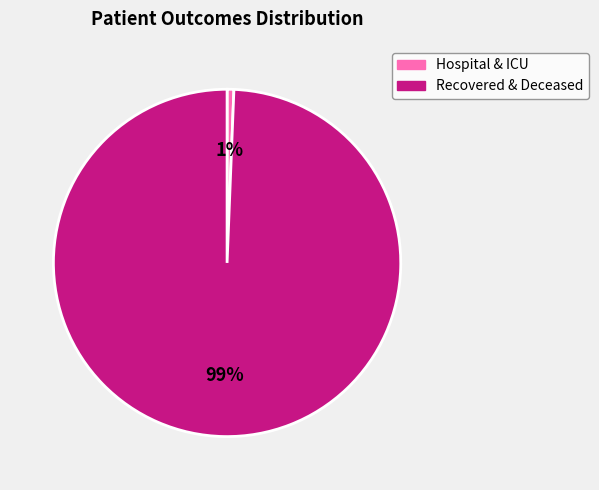

Combined, do Recovered & Deceased and Hospital & ICU account for over 50%?

Yes